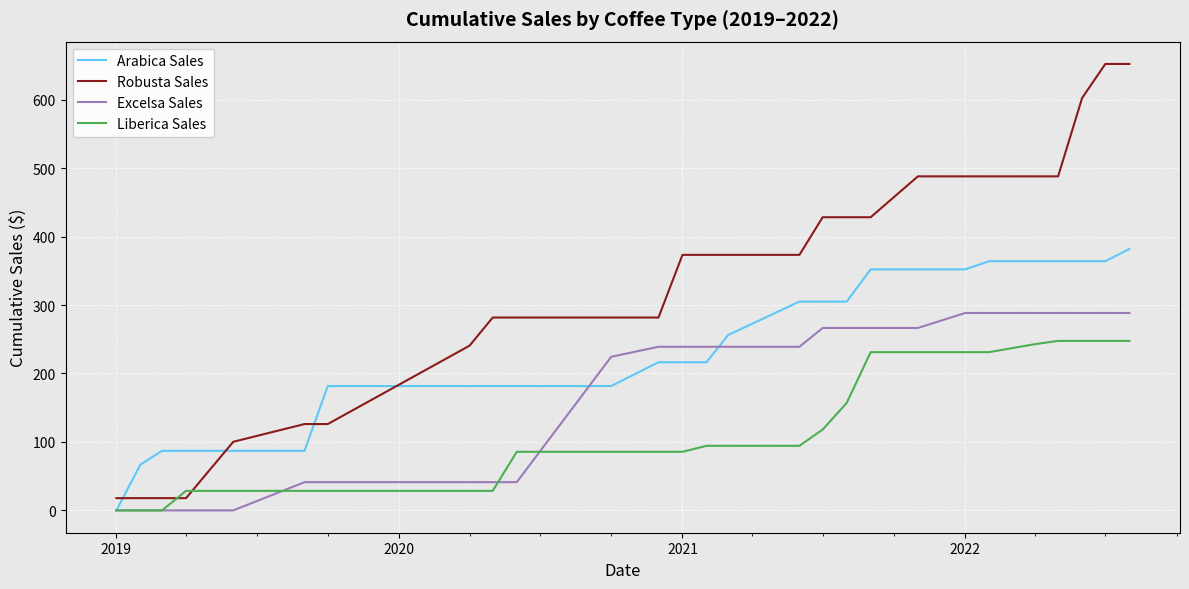

What is the maximum value for Liberica Sales?

247.6